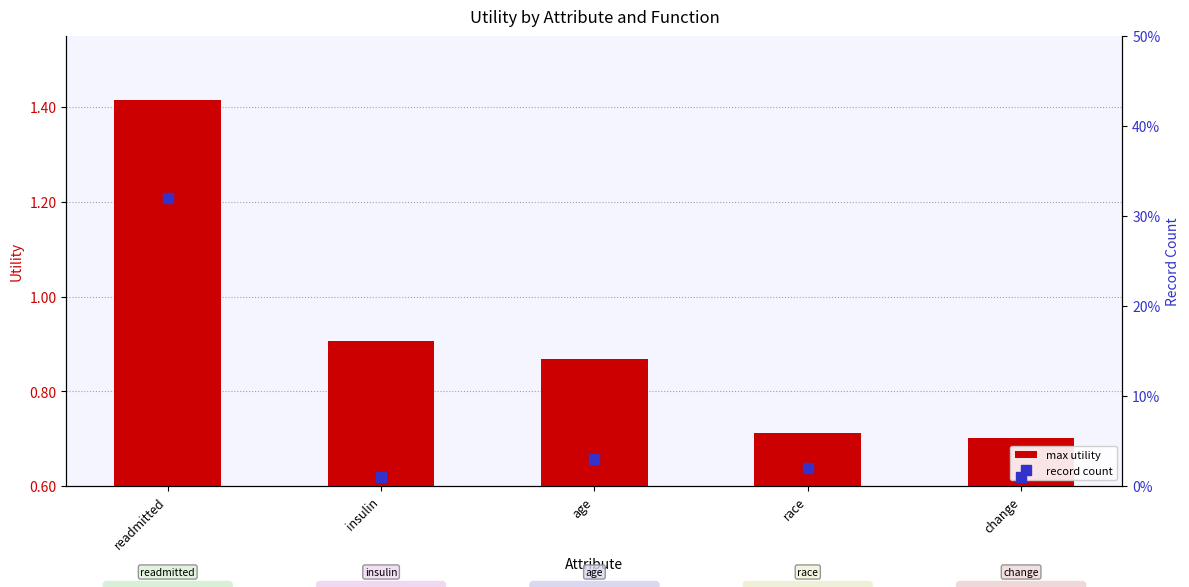

What is the difference between the maximum and minimum values in the max utility series?

0.7